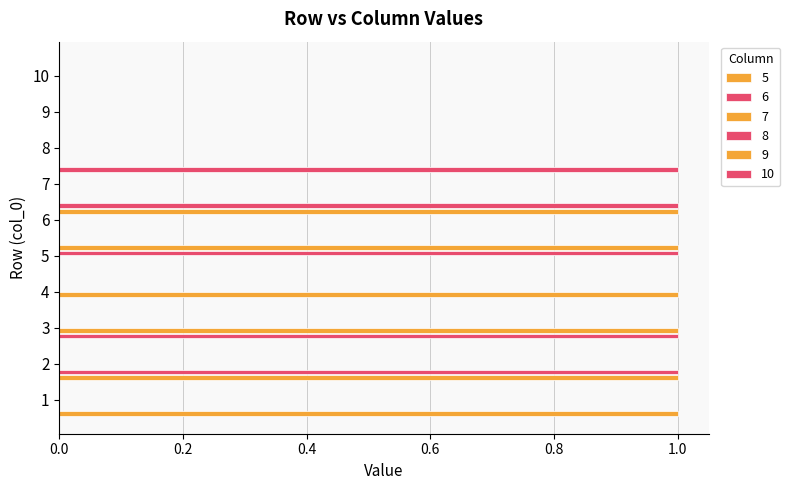

Count the 8 values in the range 0 to 1.

10